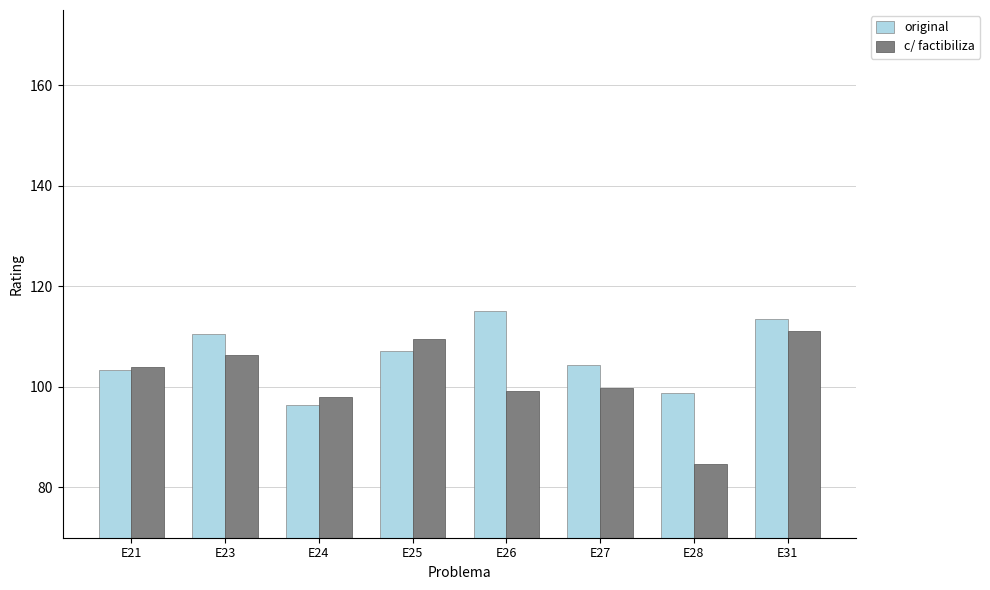

Which label corresponds to the smallest value in the chart?

E28